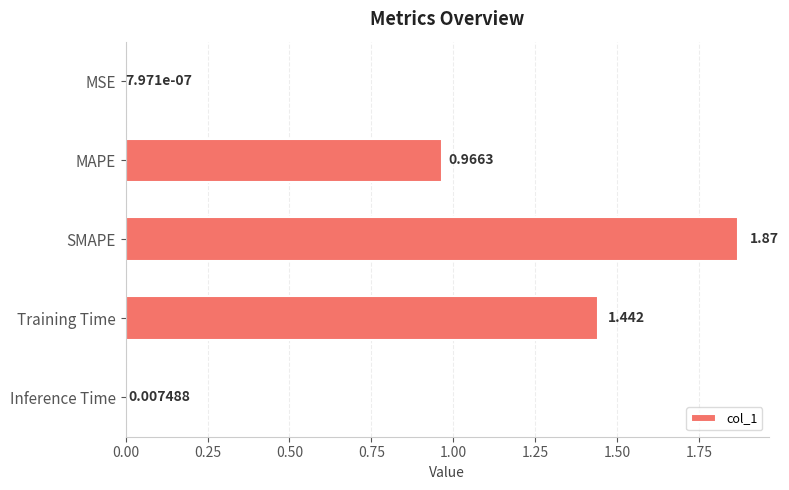

Between SMAPE and Training Time, which is larger?

SMAPE